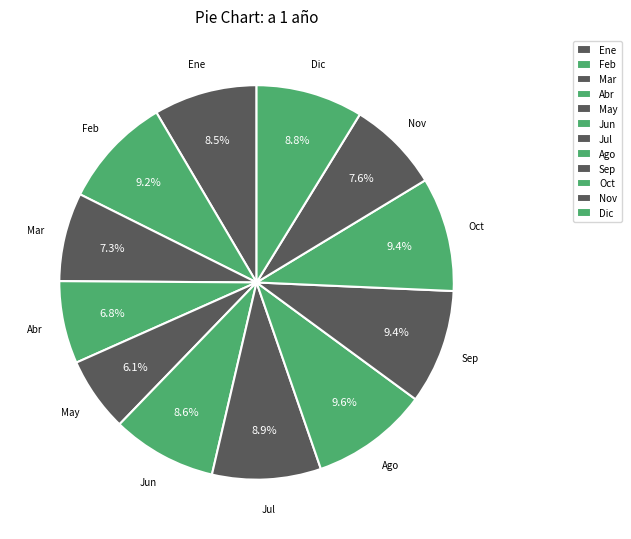

How many segments does this pie chart have?

12